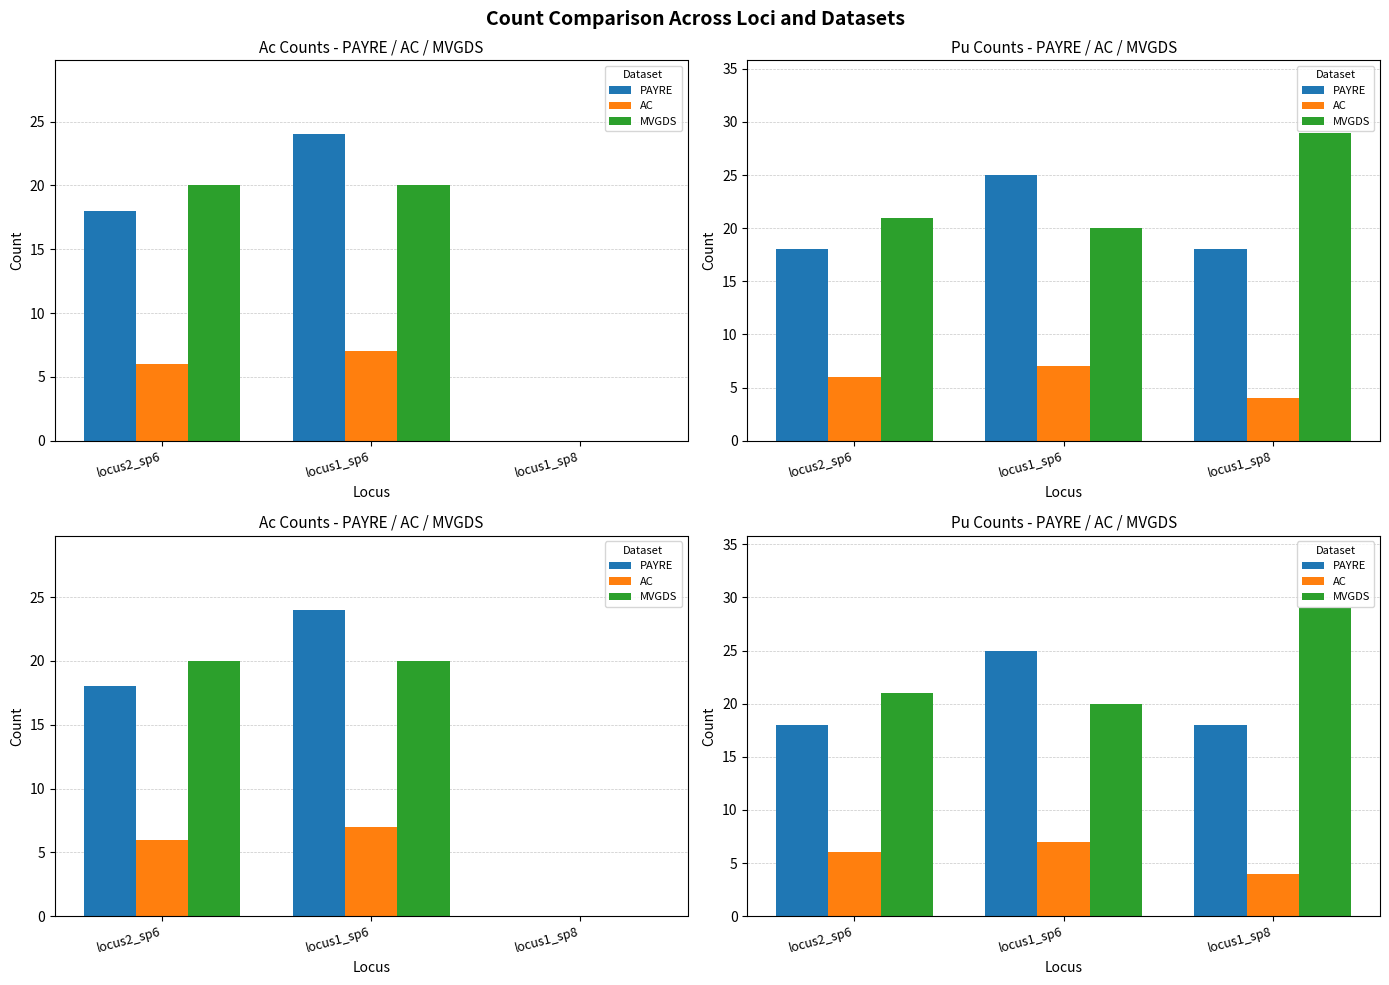

What is the average value of the MVGDS series?

23